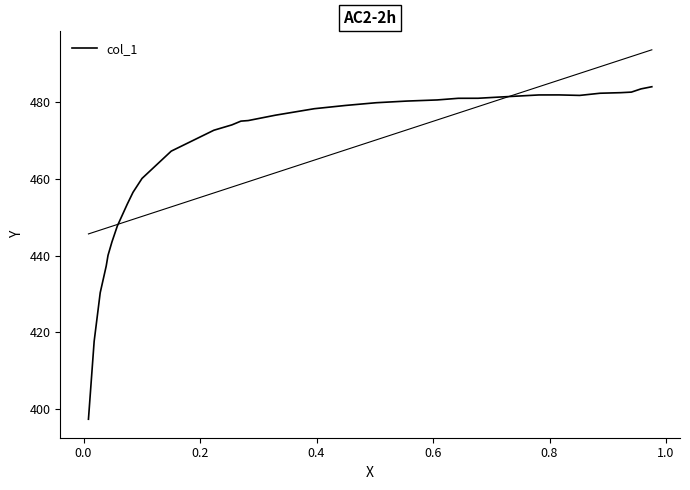

True or false: the data shows 720.1 at 14.

False